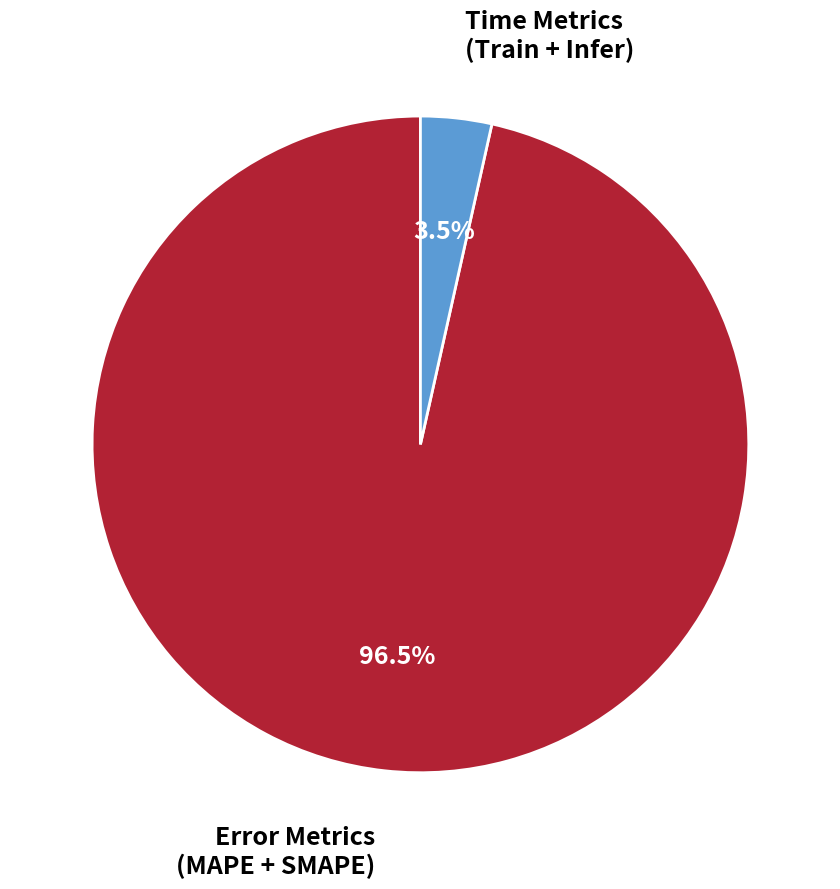

Is there any slice that represents more than half of the pie?

Yes